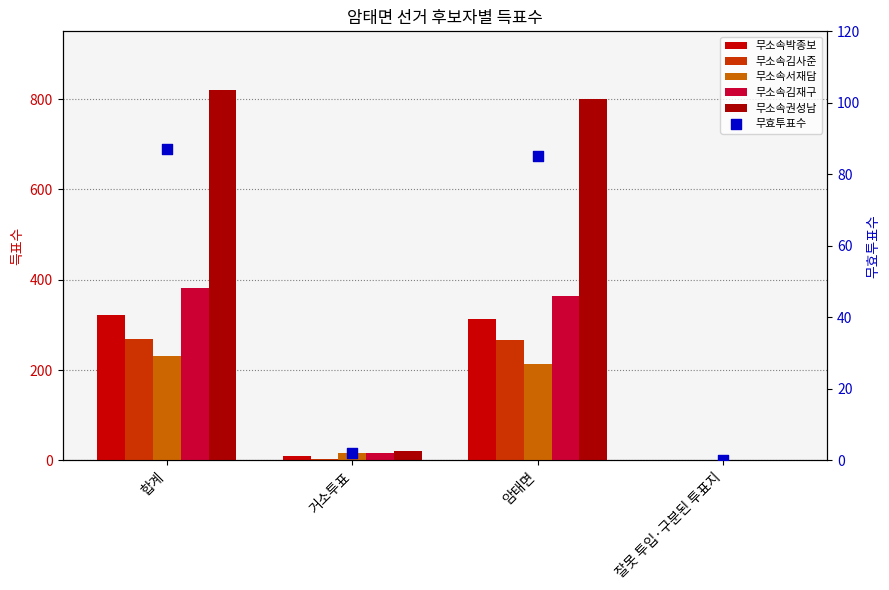

At which category is the sum across all series the highest?

합계